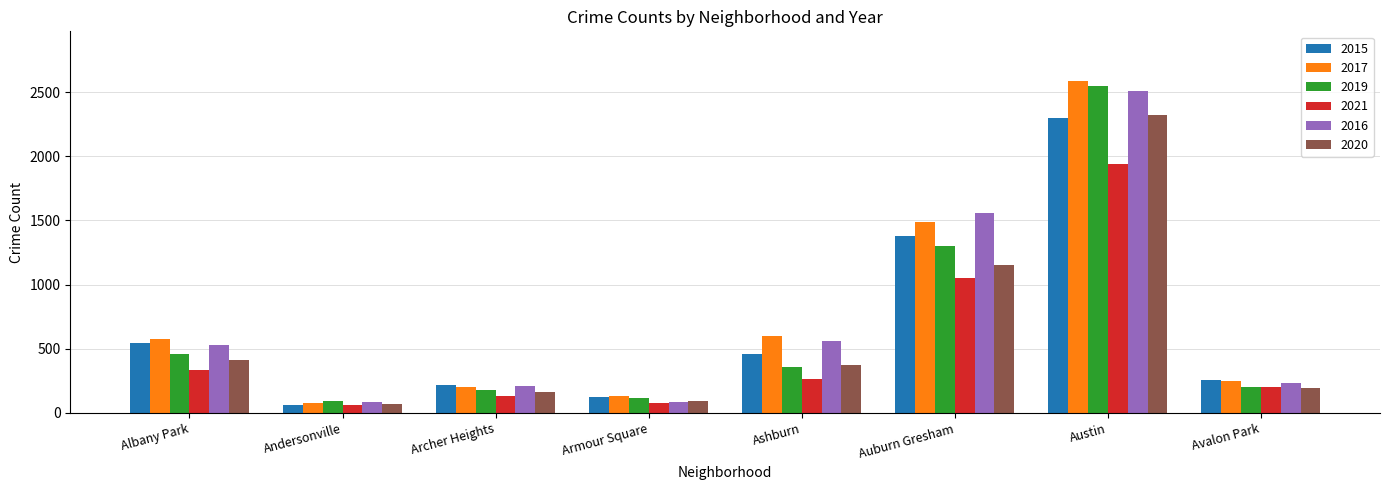

What is the spread (max minus min) of values at Auburn Gresham?

501